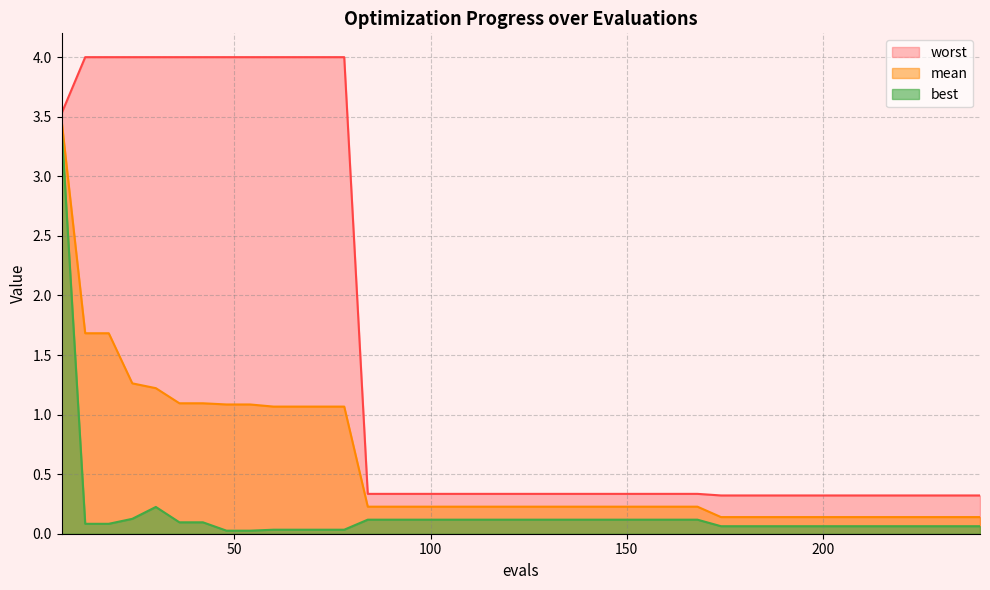

Is it true that worst equals 0.3 at 156?

True